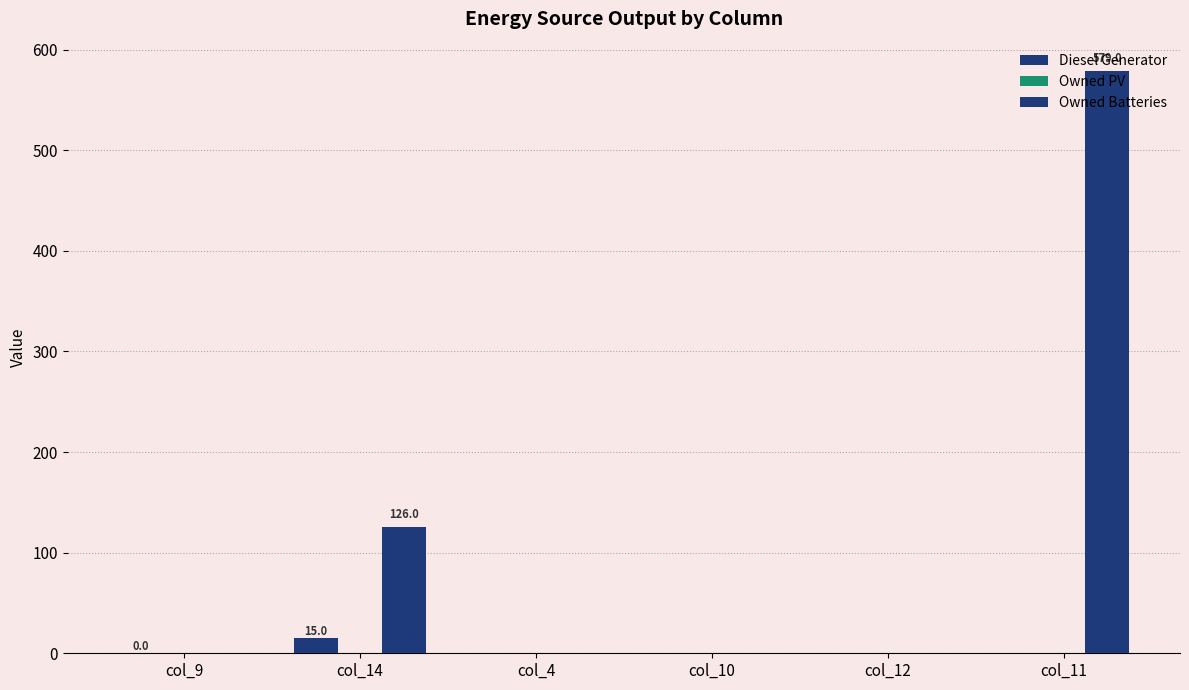

How many series are shown in this chart?

2